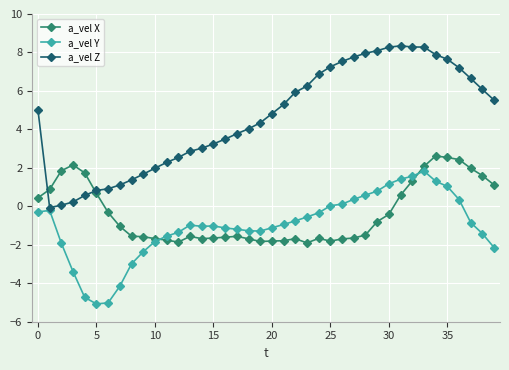

Count the number of categories in the chart.

40